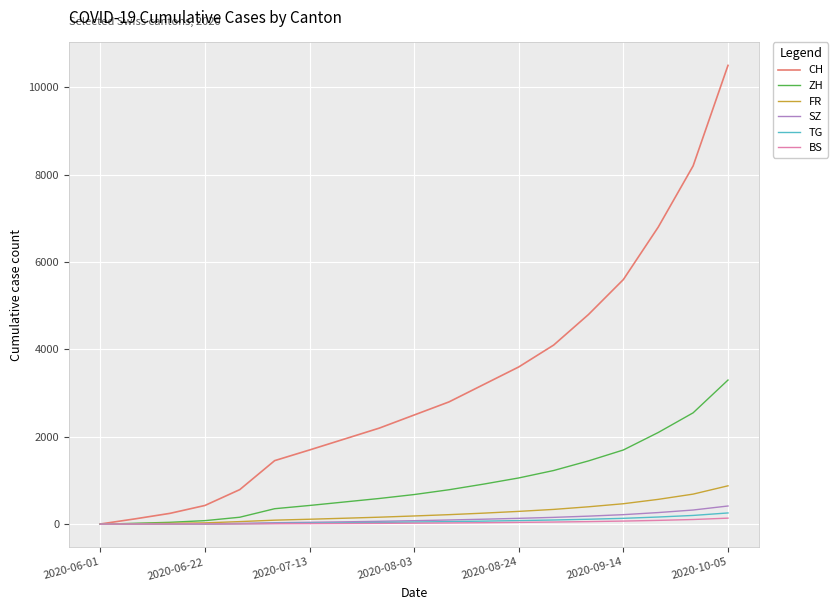

How many series are shown in this chart?

6